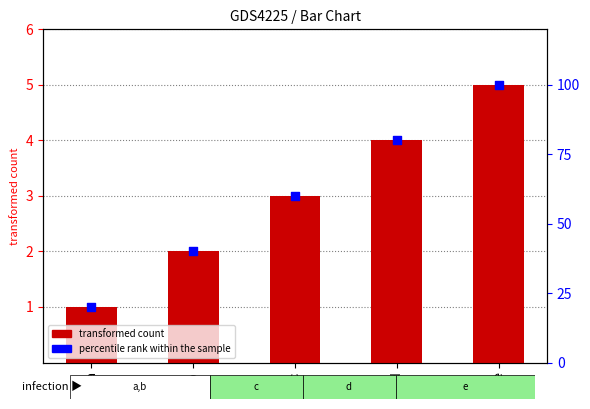

What are all the series names shown in the legend?

transformed count, percentile rank within the sample